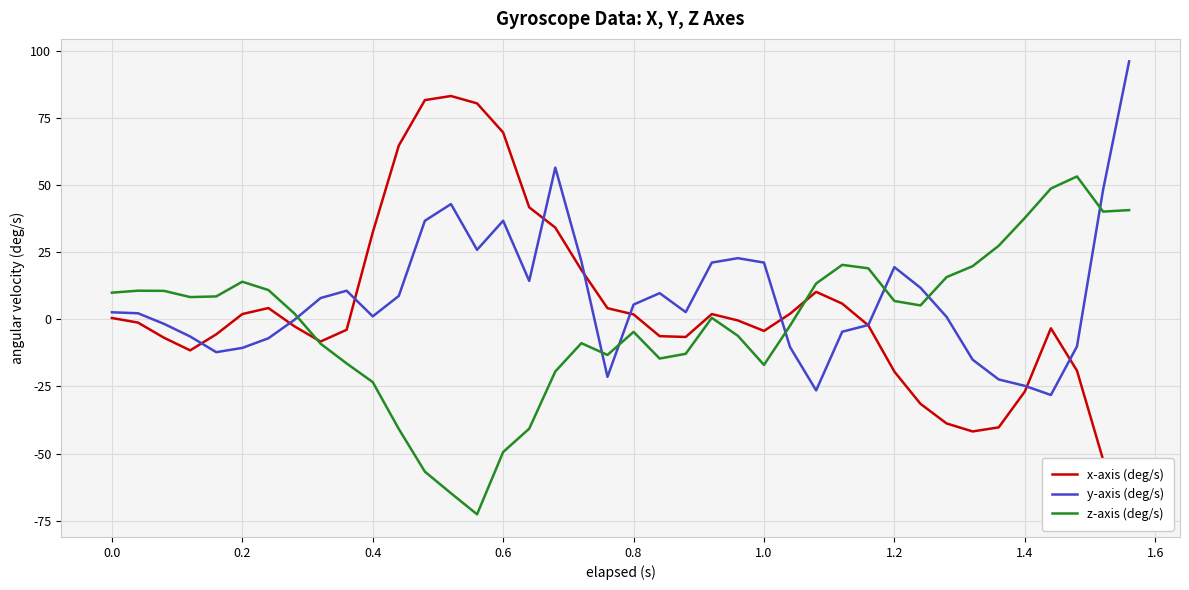

What is the sum of all y-axis (deg/s) values?

326.3